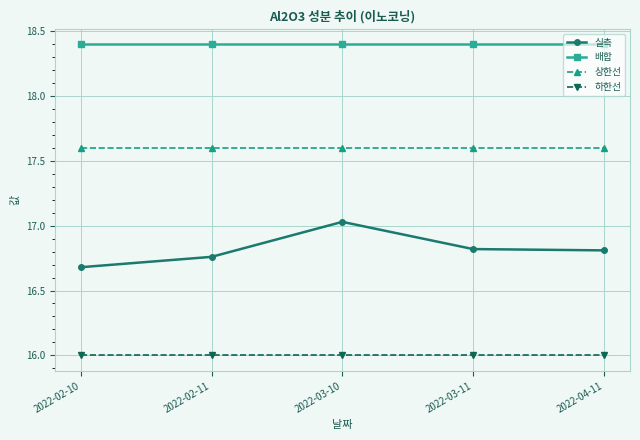

What is the sum of all 실측 values?

84.1